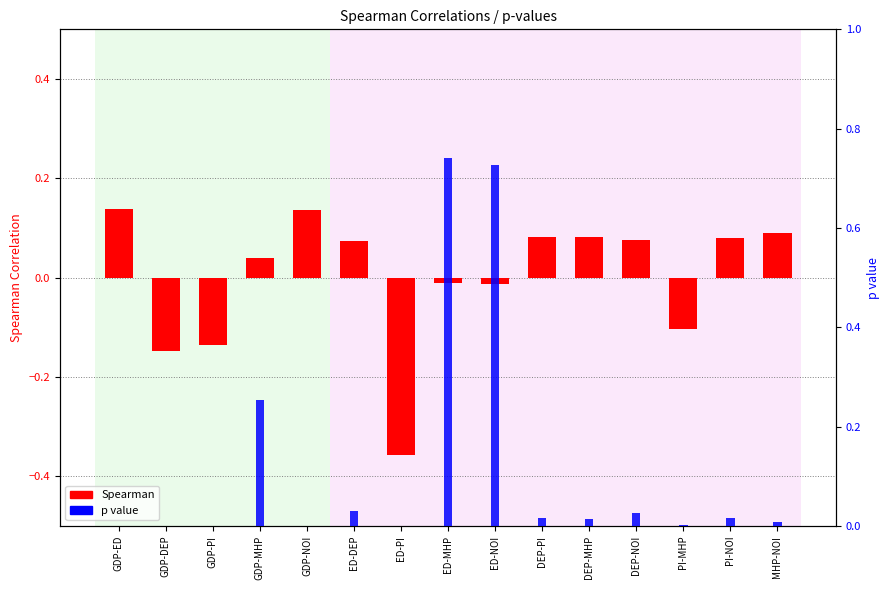

At which label does Spearman first exceed 0?

GDP-ED